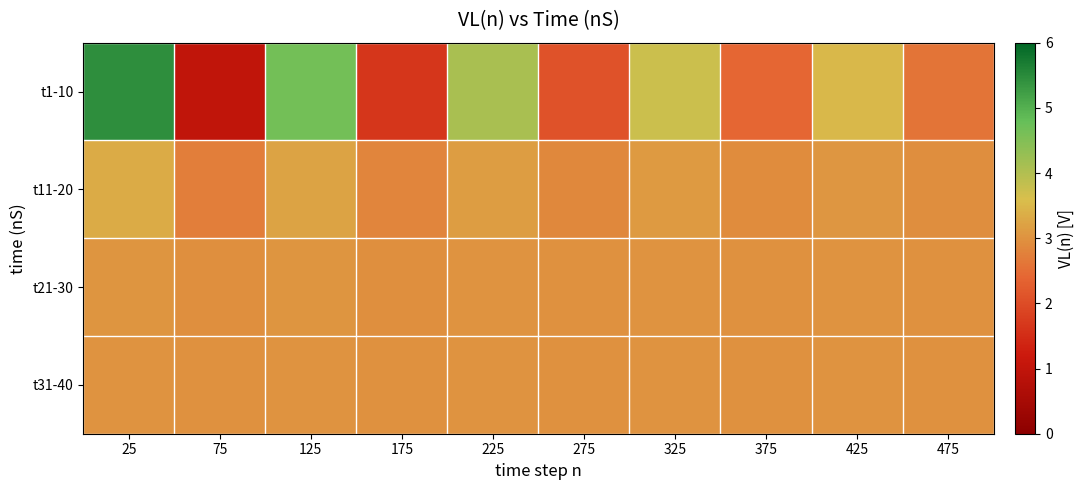

Reading right to left, transcribe all the data shown in this chart.

t1-10: 475=2.6	425=3.5	375=2.4	325=3.7	275=2.1	225=4.1	175=1.7	125=4.6	75=1.0	25=5.5
t11-20: 475=2.9	425=3.1	375=2.9	325=3.1	275=2.9	225=3.1	175=2.8	125=3.2	75=2.7	25=3.3
t21-30: 475=3.0	425=3.0	375=3.0	325=3.0	275=3.0	225=3.0	175=3.0	125=3.0	75=3.0	25=3.0
t31-40: 475=3.0	425=3.0	375=3.0	325=3.0	275=3.0	225=3.0	175=3.0	125=3.0	75=3.0	25=3.0